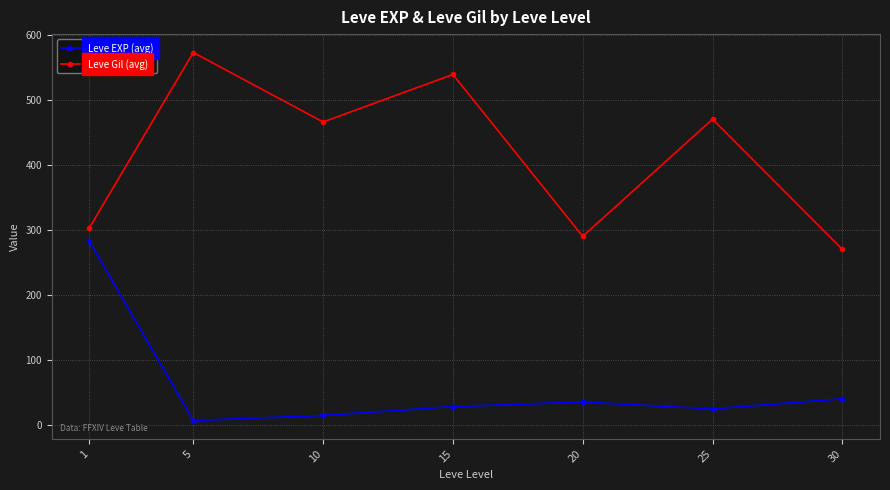

The value of Leve Gil (avg) at 20 is 380.7. True or false?

False